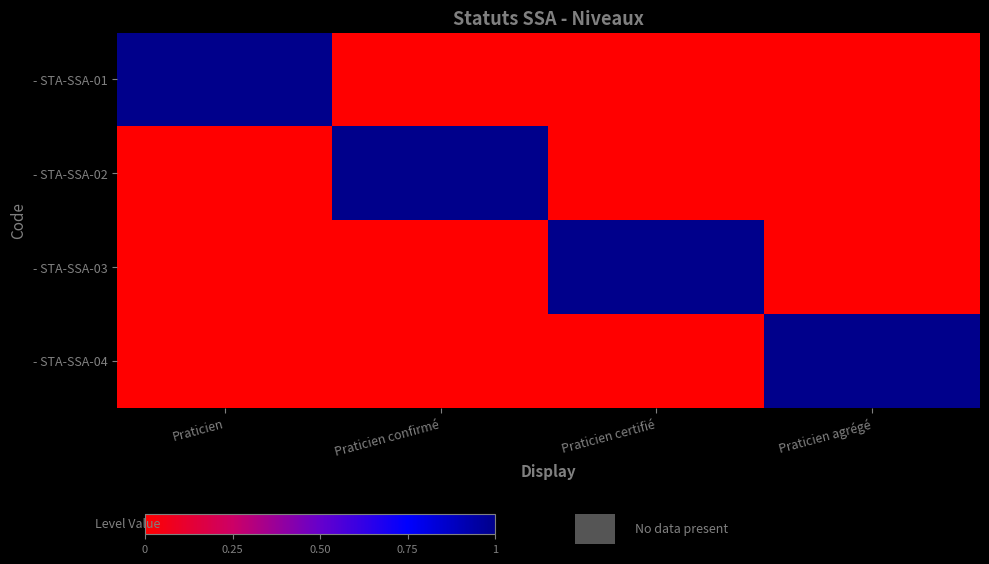

Which series changed the most between Praticien confirmé and Praticien certifié?

- STA-SSA-02